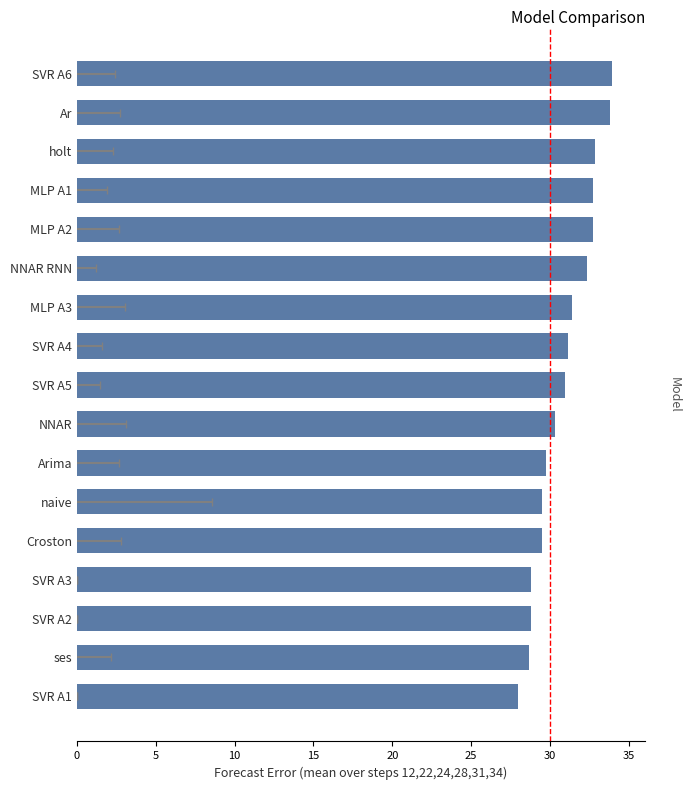

What is the difference between the second highest and minimum values?

5.8